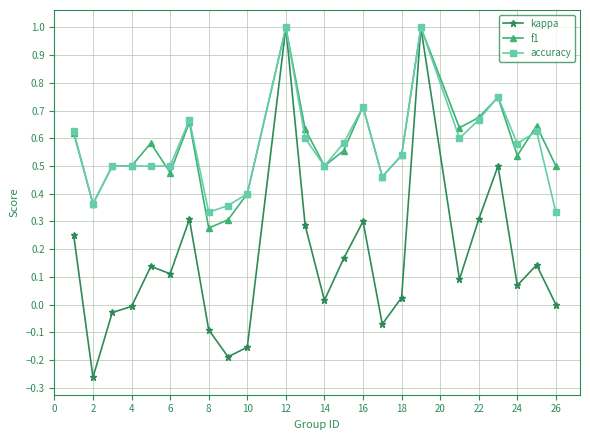

What is the maximum value shown in the chart?

1.0